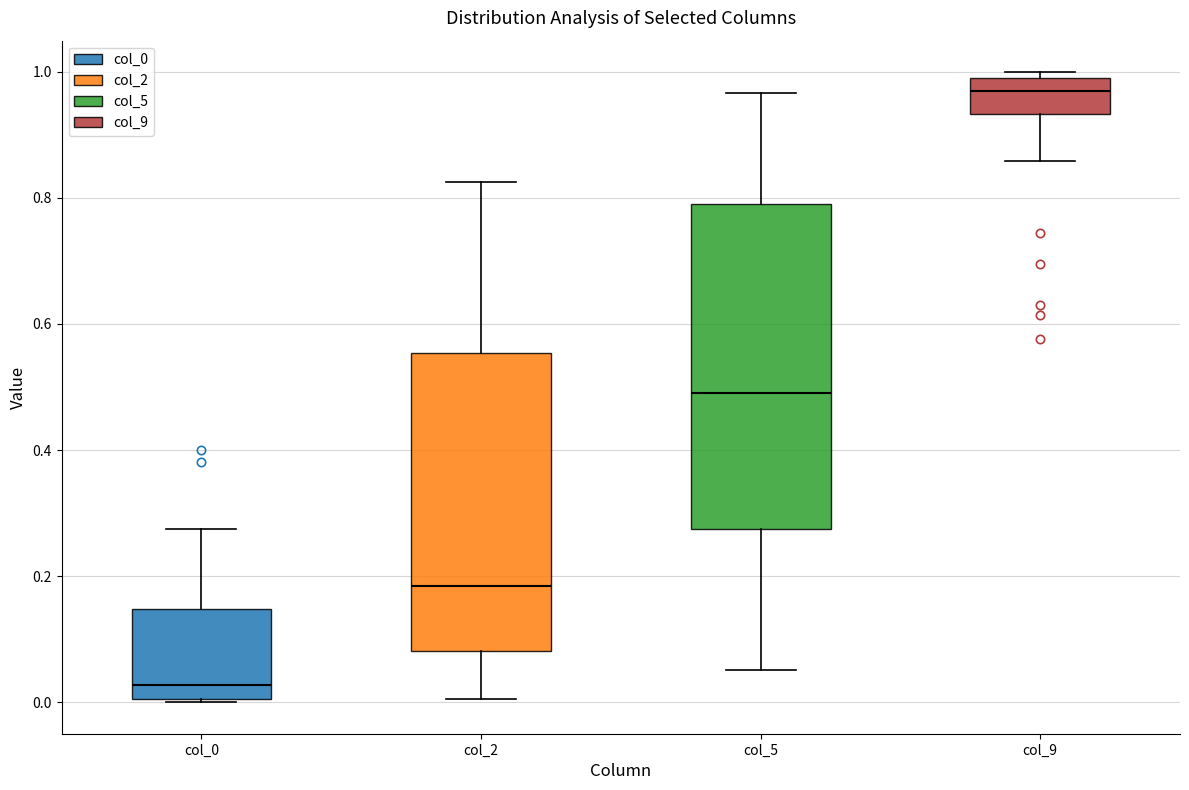

Where is the upper edge of the box for col_5 on the y-axis? The values are not printed on the chart, so give them approximately, as read against the axis.

0.78